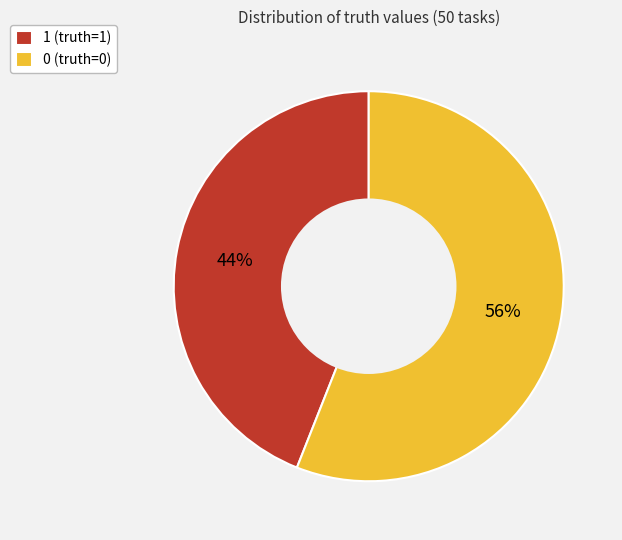

What percentage is the 0 (truth=0) slice, to the nearest percent?

56%